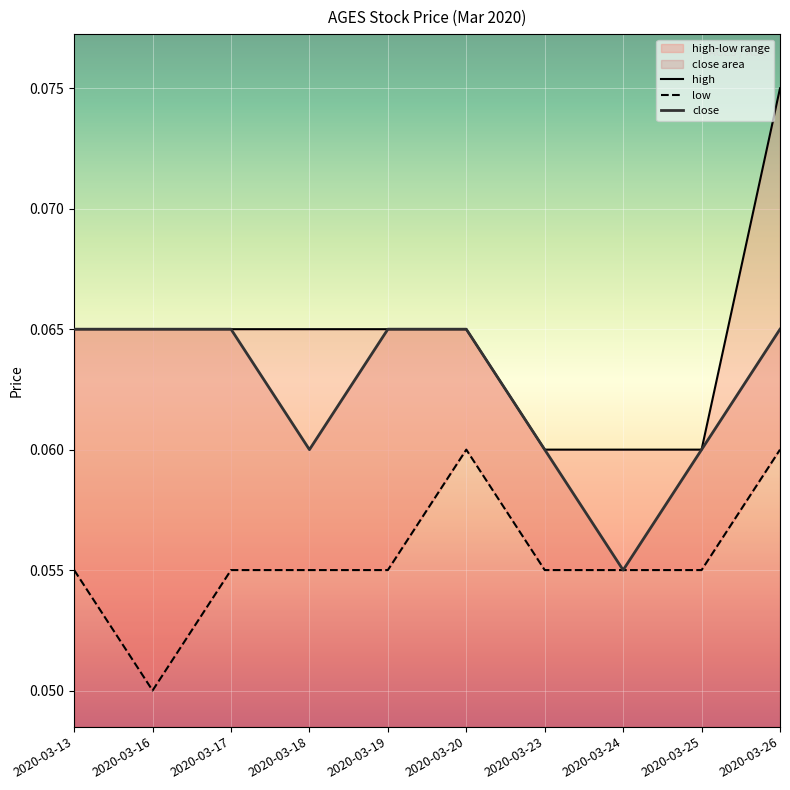

Reading left to right, list all the values displayed in this chart.

high: 2020-03-13=0.1	2020-03-16=0.1	2020-03-17=0.1	2020-03-18=0.1	2020-03-19=0.1	2020-03-20=0.1	2020-03-23=0.1	2020-03-24=0.1	2020-03-25=0.1	2020-03-26=0.1
low: 2020-03-13=0.1	2020-03-16=0.1	2020-03-17=0.1	2020-03-18=0.1	2020-03-19=0.1	2020-03-20=0.1	2020-03-23=0.1	2020-03-24=0.1	2020-03-25=0.1	2020-03-26=0.1
close: 2020-03-13=0.1	2020-03-16=0.1	2020-03-17=0.1	2020-03-18=0.1	2020-03-19=0.1	2020-03-20=0.1	2020-03-23=0.1	2020-03-24=0.1	2020-03-25=0.1	2020-03-26=0.1